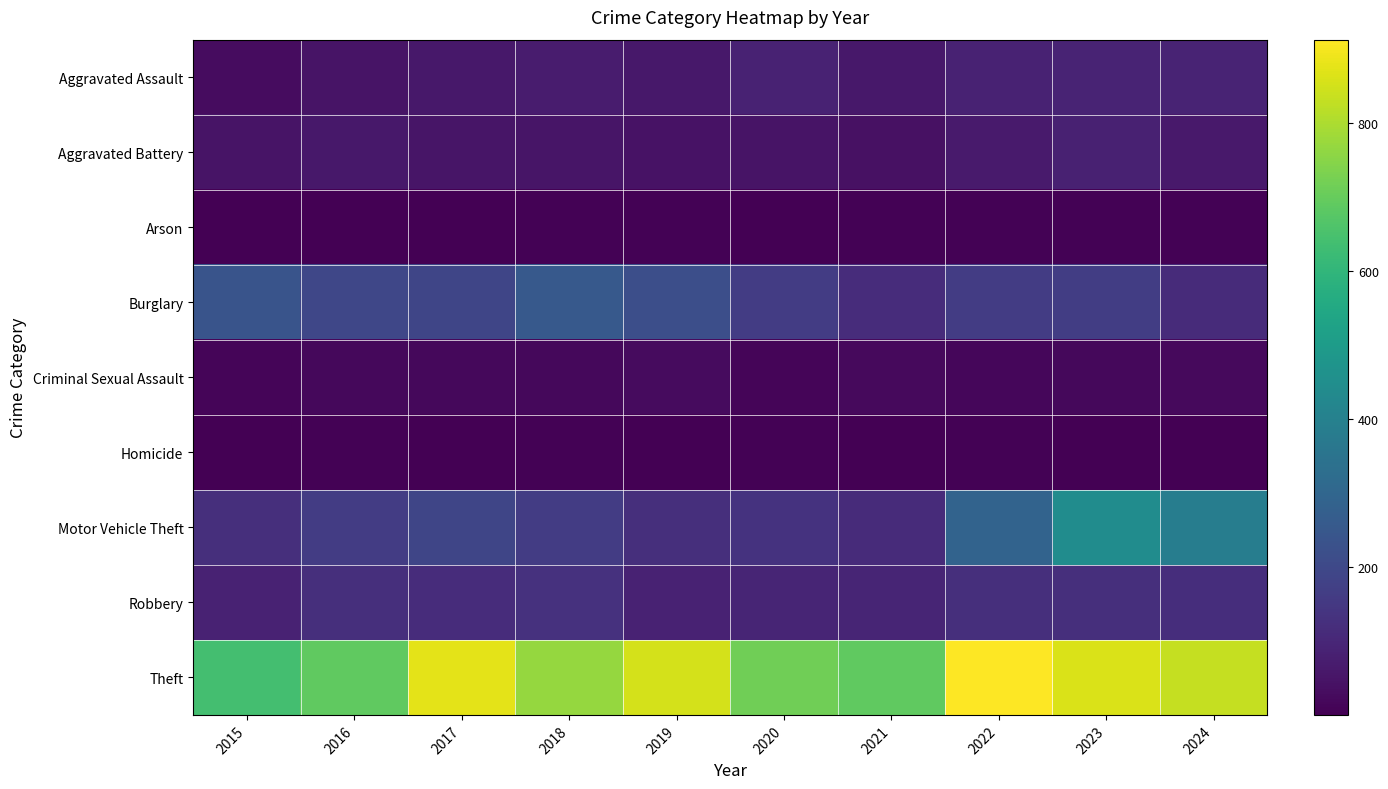

Reading left to right, extract all data points from this chart.

Aggravated Assault: 2015=31	2016=50	2017=59	2018=72	2019=61	2020=87	2021=58	2022=89	2023=93	2024=91
Aggravated Battery: 2015=50	2016=60	2017=54	2018=52	2019=45	2020=48	2021=43	2022=66	2023=83	2024=64
Arson: 2015=3	2016=3	2017=1	2018=6	2019=5	2020=4	2021=6	2022=7	2023=6	2024=5
Burglary: 2015=236	2016=194	2017=192	2018=257	2019=221	2020=163	2021=117	2022=163	2023=167	2024=112
Criminal Sexual Assault: 2015=13	2016=20	2017=19	2018=20	2019=29	2020=12	2021=25	2022=18	2023=20	2024=23
Homicide: 2015=4	2016=8	2017=2	2018=5	2019=3	2020=6	2021=2	2022=6	2023=4	2024=4
Motor Vehicle Theft: 2015=125	2016=163	2017=191	2018=164	2019=125	2020=134	2021=113	2022=291	2023=444	2024=388
Robbery: 2015=87	2016=123	2017=115	2018=130	2019=89	2020=94	2021=95	2022=125	2023=125	2024=119
Theft: 2015=641	2016=689	2017=873	2018=767	2019=855	2020=713	2021=691	2022=912	2023=861	2024=831